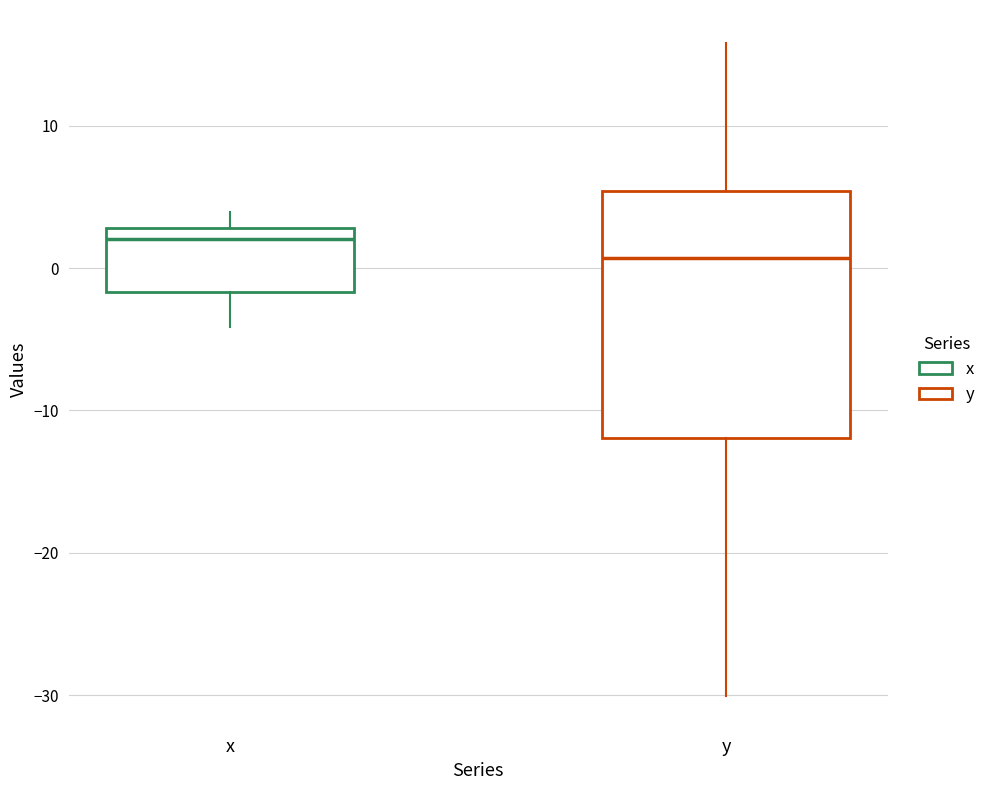

Reading left to right, read every box against the y-axis: the position of its median line, the range the box covers, and the ends of its whiskers. The values are not printed on the chart, so give them approximately, as read against the axis.

x: median 2, box -2 to 3, whiskers -4 to 4
y: median 1, box -12 to 5, whiskers -30 to 16